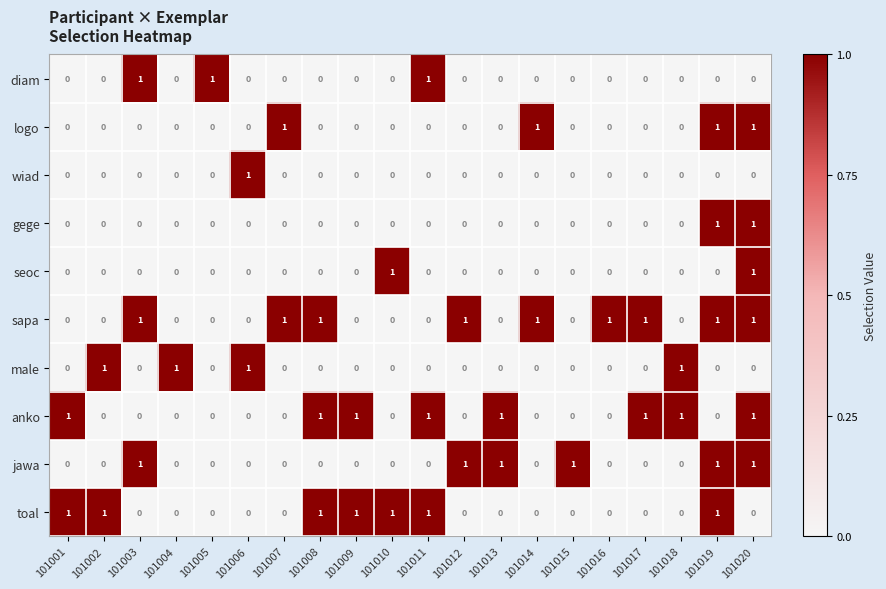

How many logo values are between 0 and 1?

20